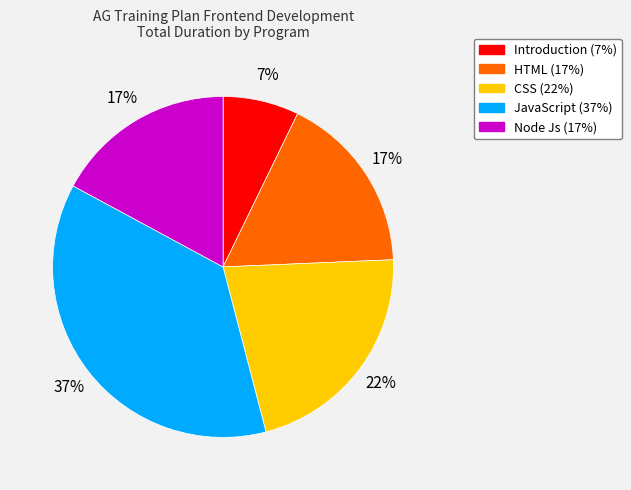

To the nearest percent, what is the combined percentage of Node Js and CSS?

39%